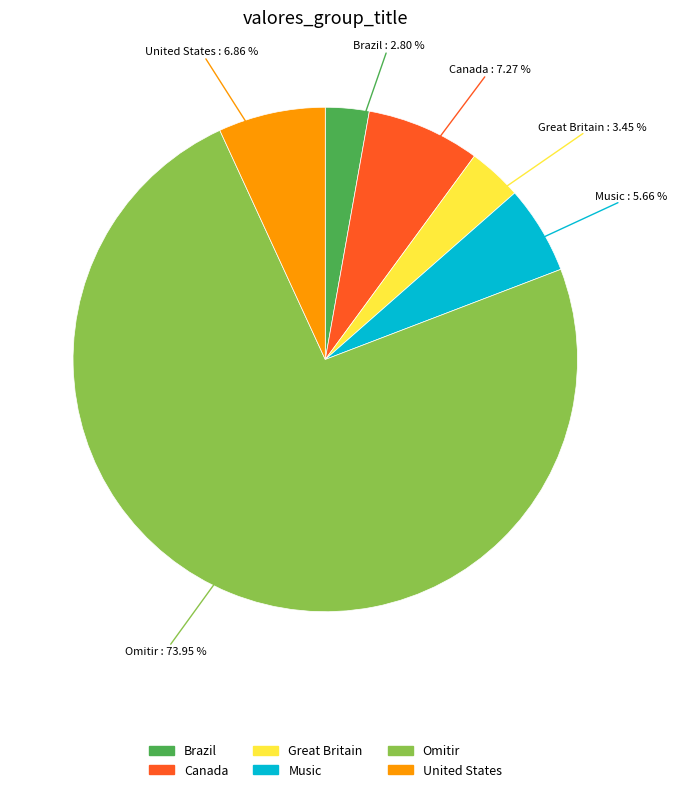

To the nearest percent, what percentage of the pie is Great Britain?

3%